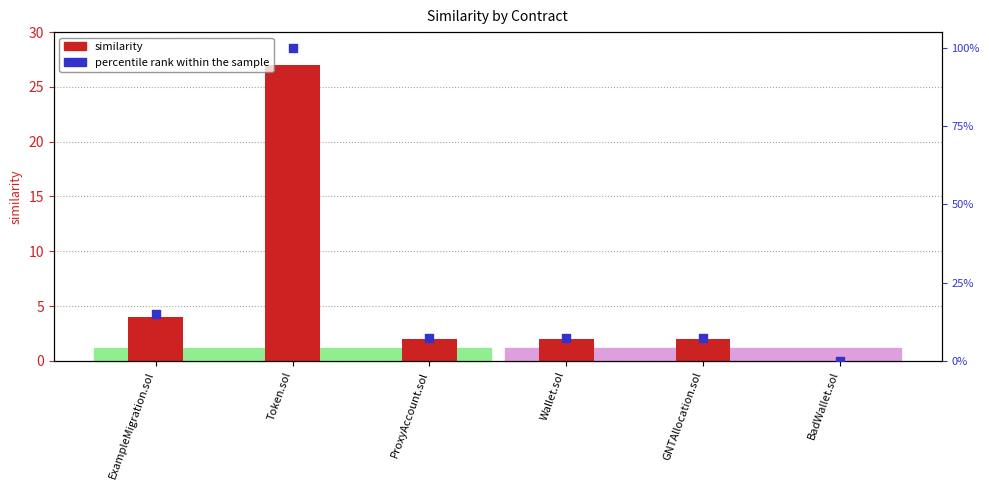

Is the value of similarity at GNTAllocation.sol greater than the value of percentile rank within the sample at ExampleMigration.sol?

No